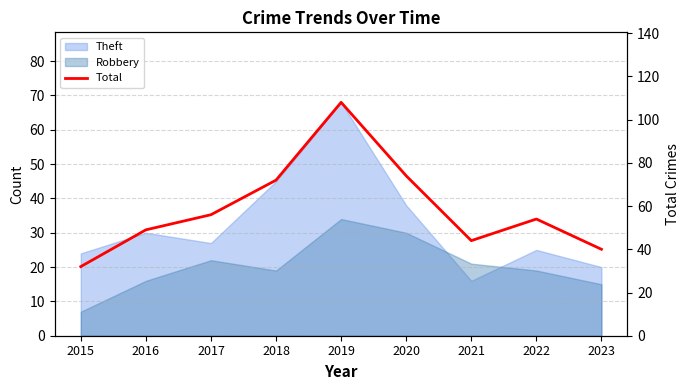

Read the value at 2019, to the nearest 10.

110